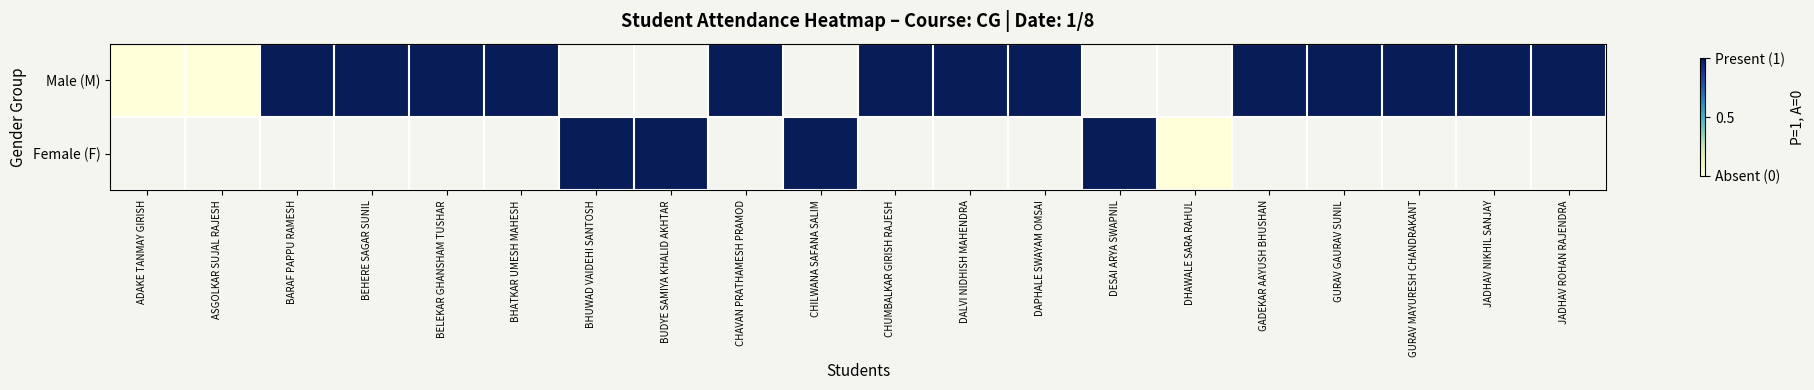

The Male (M) series shows 1.0 at BHATKAR UMESH MAHESH. True or false?

True